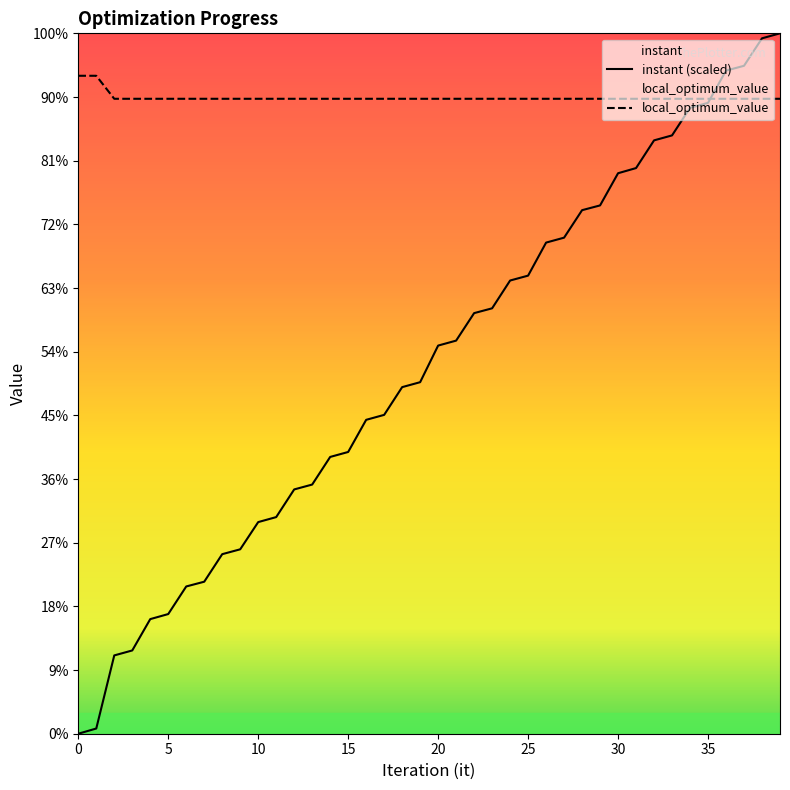

What is the approximate value of instant at 31?

88839.3